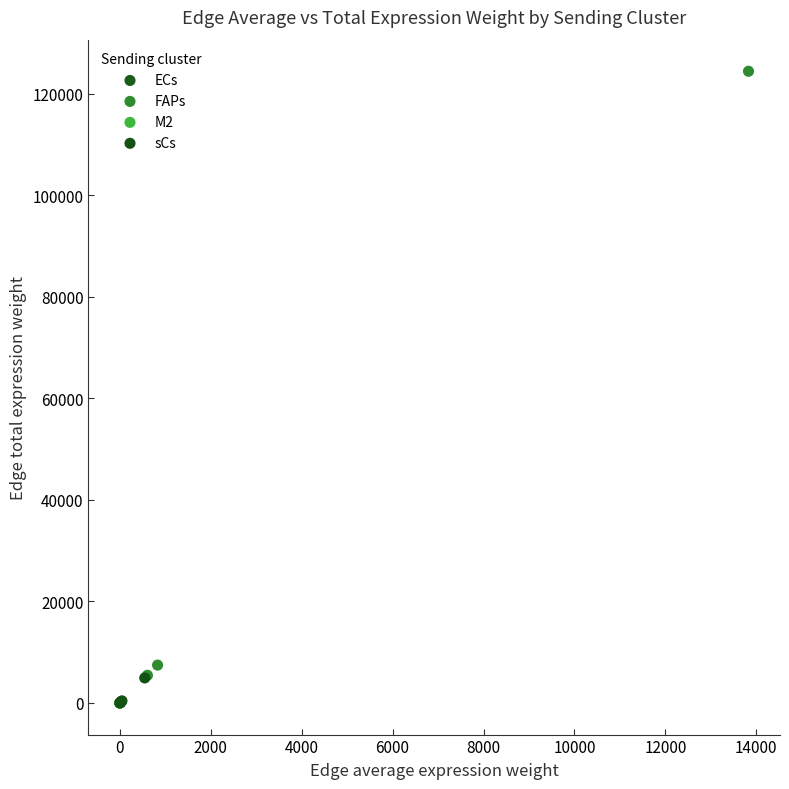

Which series has the widest spread of Y values?

FAPs